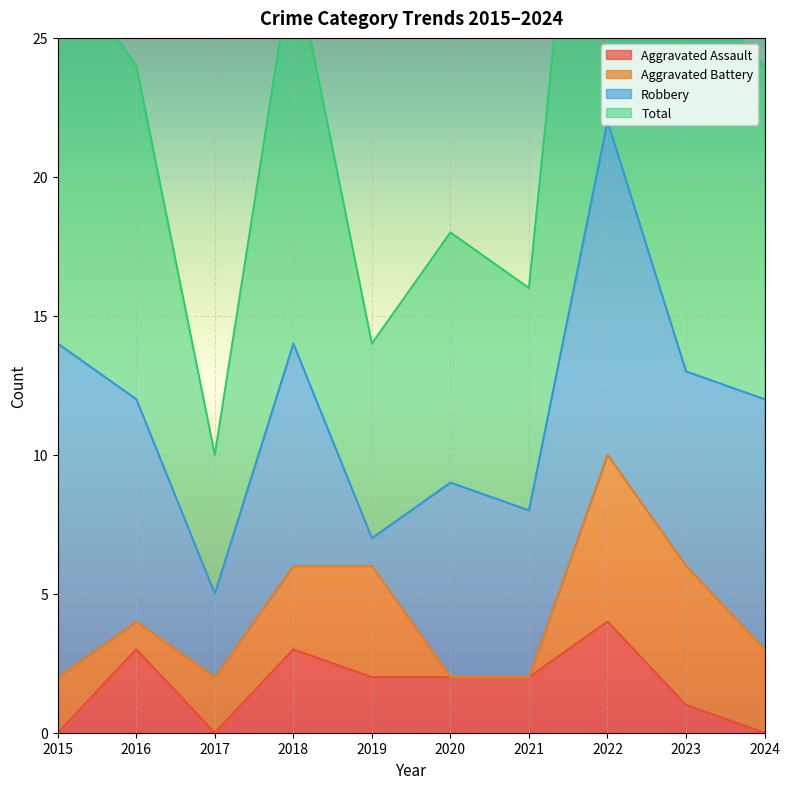

True or false: Aggravated Assault has a value of 1 at 2021.

False